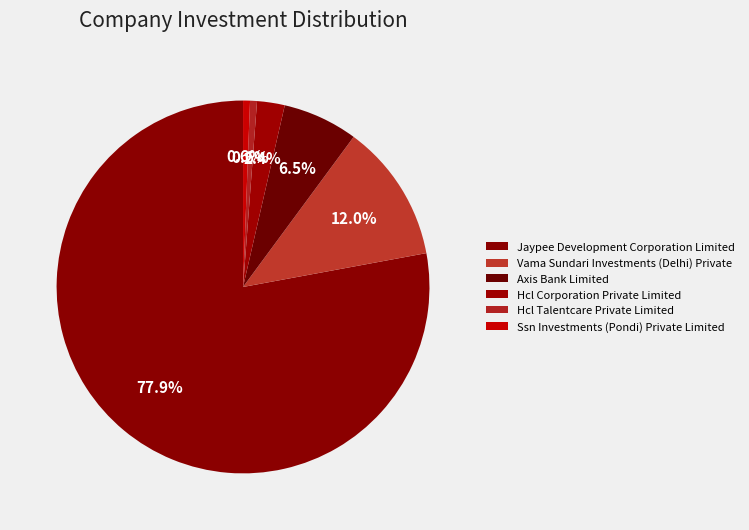

Which slice is the largest?

Jaypee Development Corporation Limited